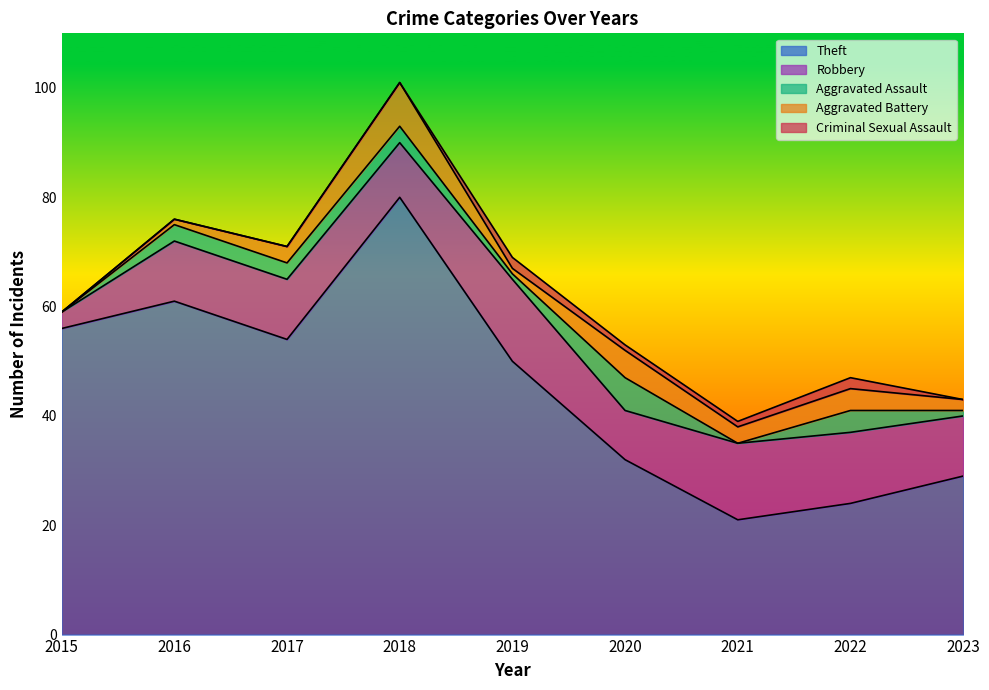

What is the average value of the Theft series?

45